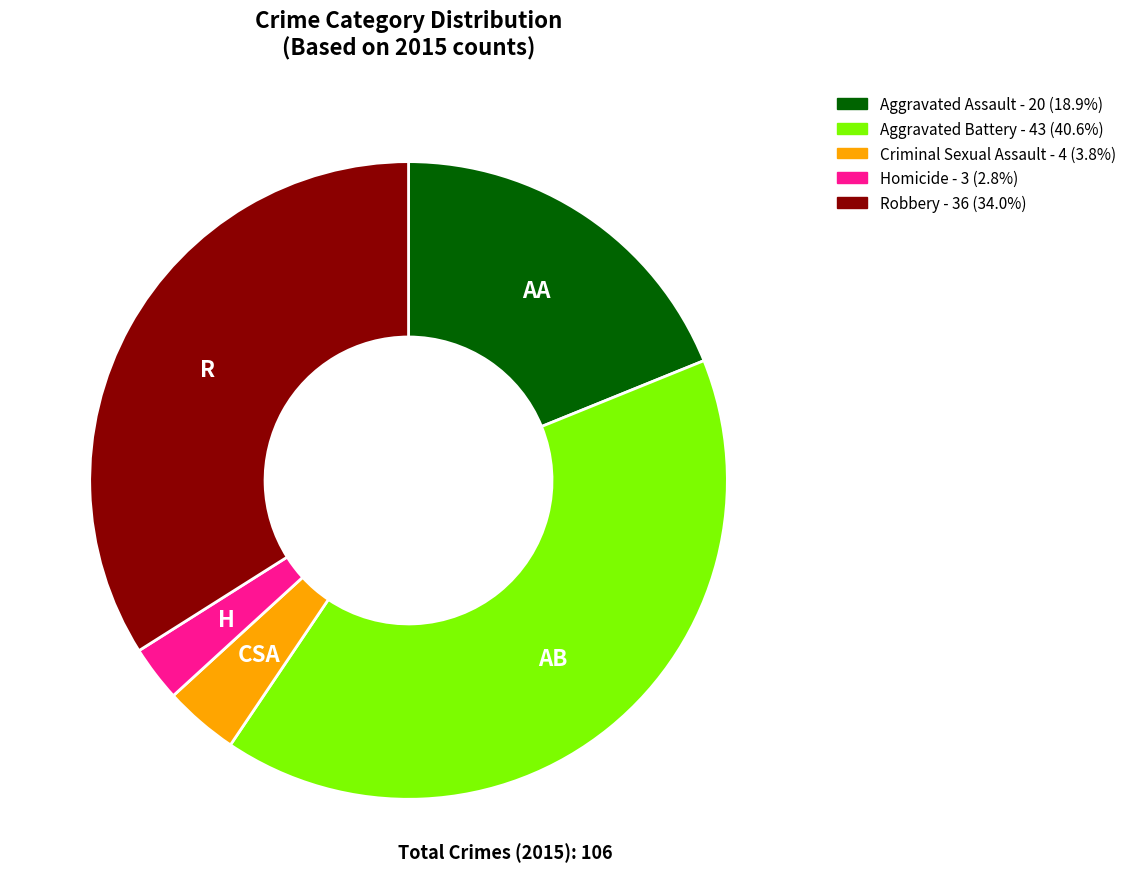

Is there any slice that represents more than half of the pie?

No